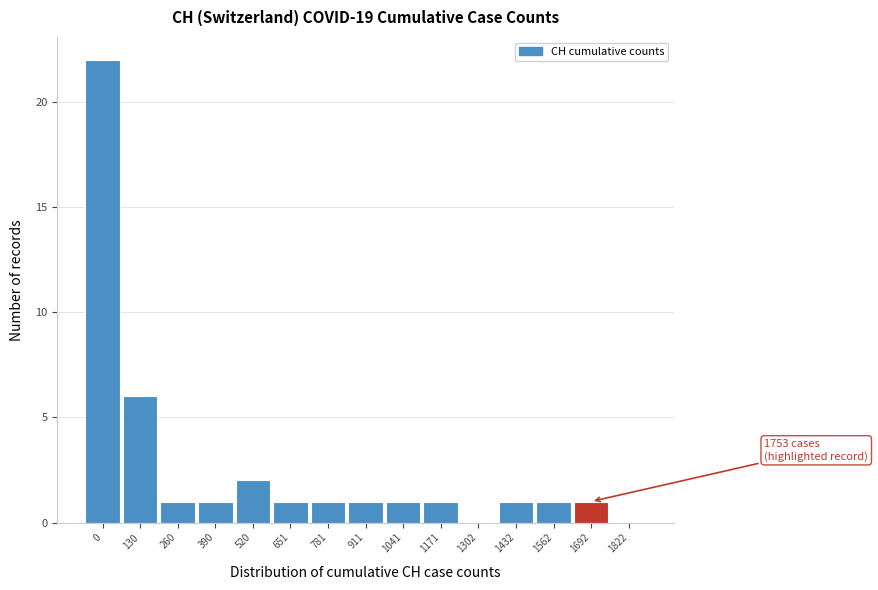

Reading left to right, what are all the values shown in this chart?

0=22	130=6	260=1	390=1	520=2	651=1	781=1	911=1	1041=1	1171=1	1302=0	1432=1	1562=1	1692=1	1822=0